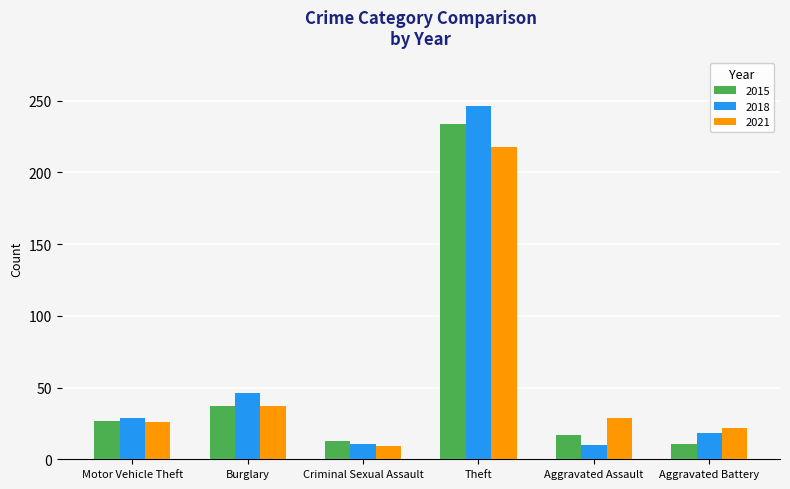

Rank the series at Aggravated Assault from highest to lowest value.

2021, 2015, 2018